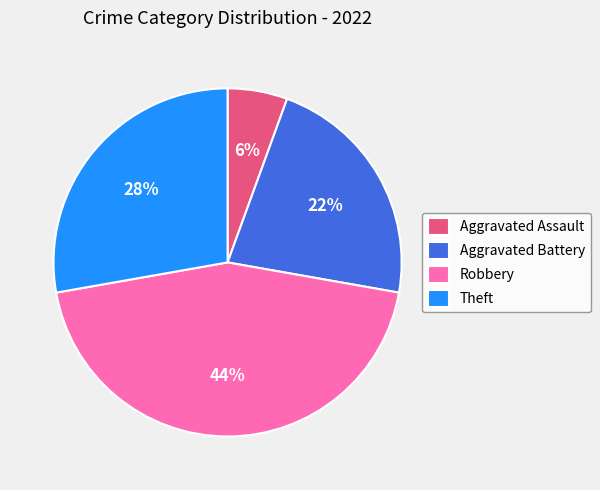

Rank the categories by value from lowest to highest.

Aggravated Assault, Aggravated Battery, Theft, Robbery